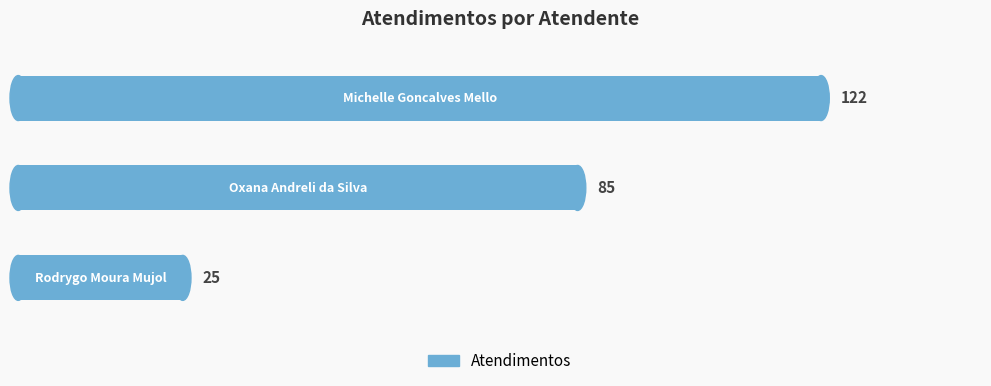

How many values are between 25 and 122?

3